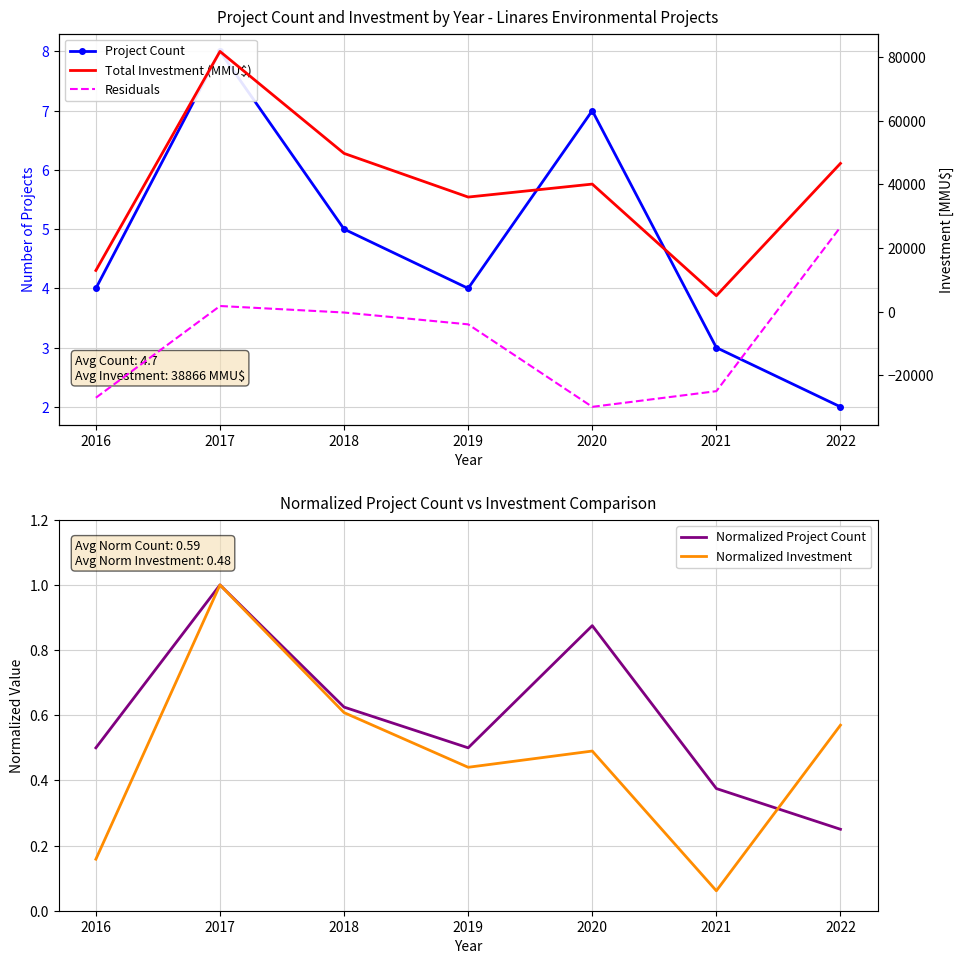

True or false: Project Count and Normalized Project Count cross at least once.

False